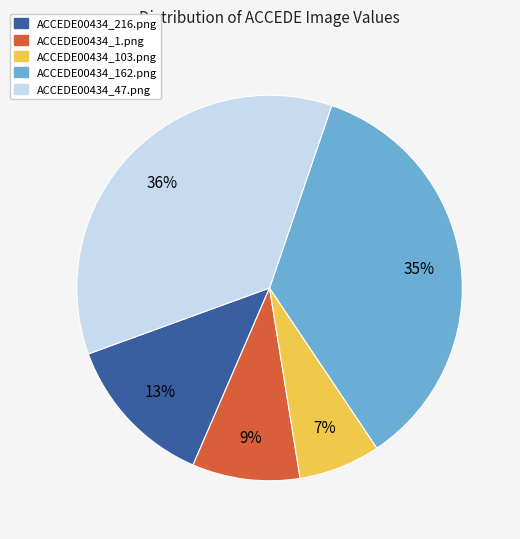

Does ACCEDE00434_162.png account for over 50% of the chart?

No